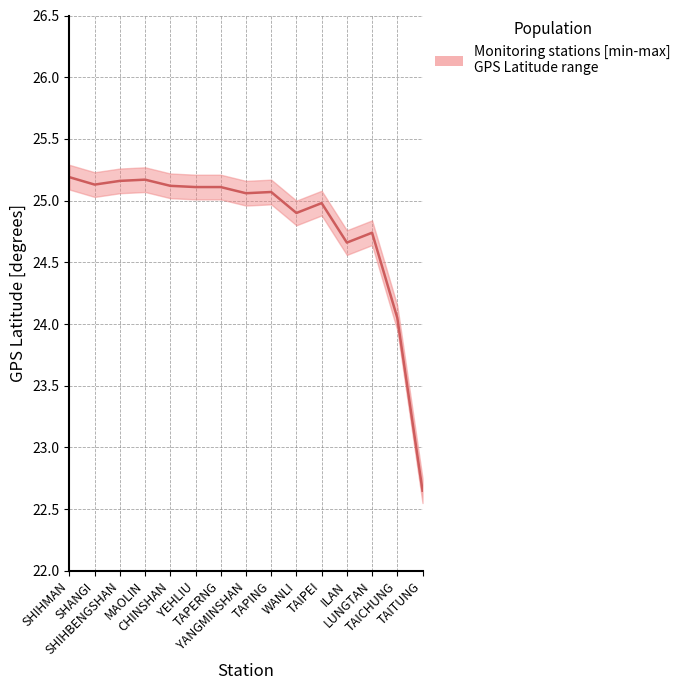

Read the GPS Latitude (median) value at SHIHMAN.

25.2